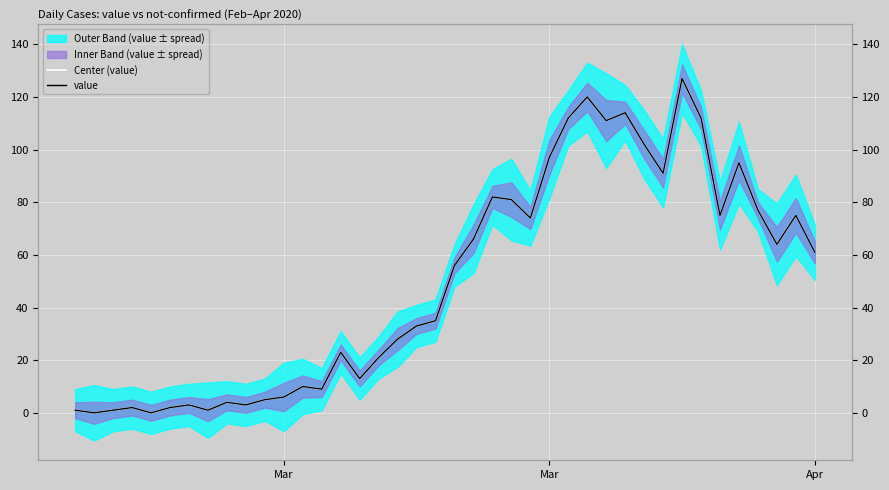

What is the maximum value for Center (value)?

127